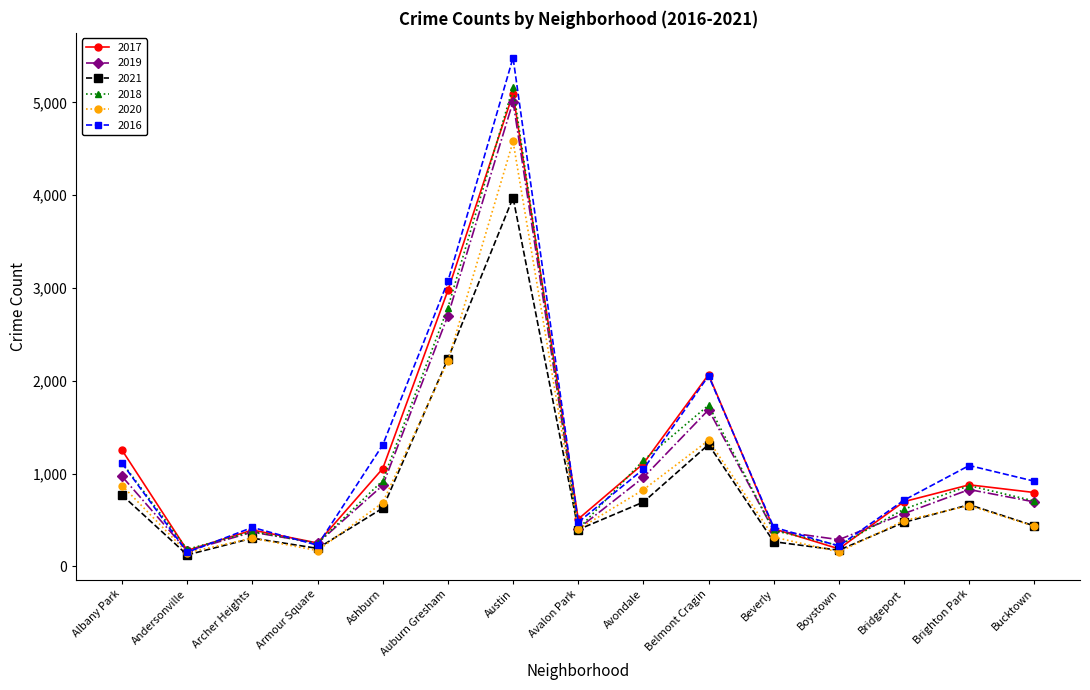

What is the sum of the 2018 values at Avalon Park and Armour Square?

649